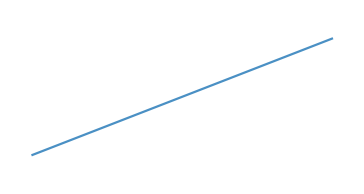

What is the sum of all values?

15